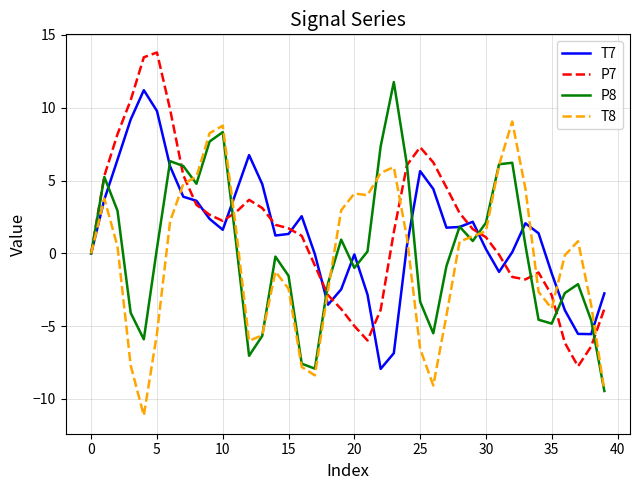

What is the lowest value of the P7 series?

-7.8